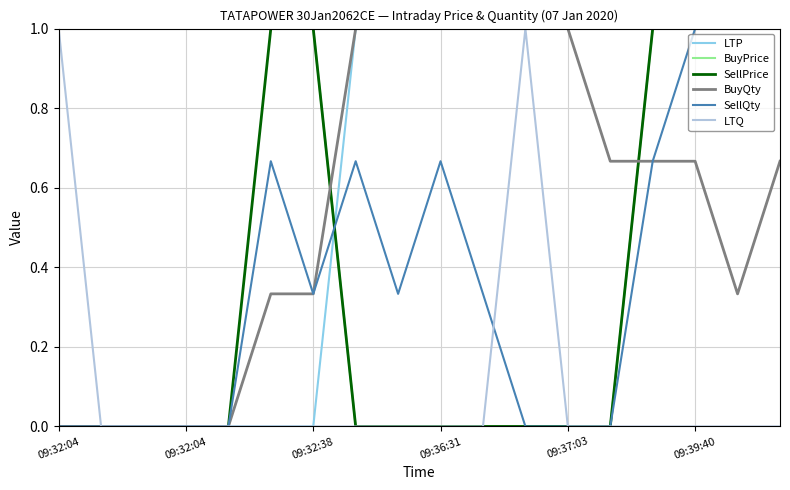

What are all the series names shown in the legend?

LTP, BuyPrice, SellPrice, BuyQty, SellQty, LTQ